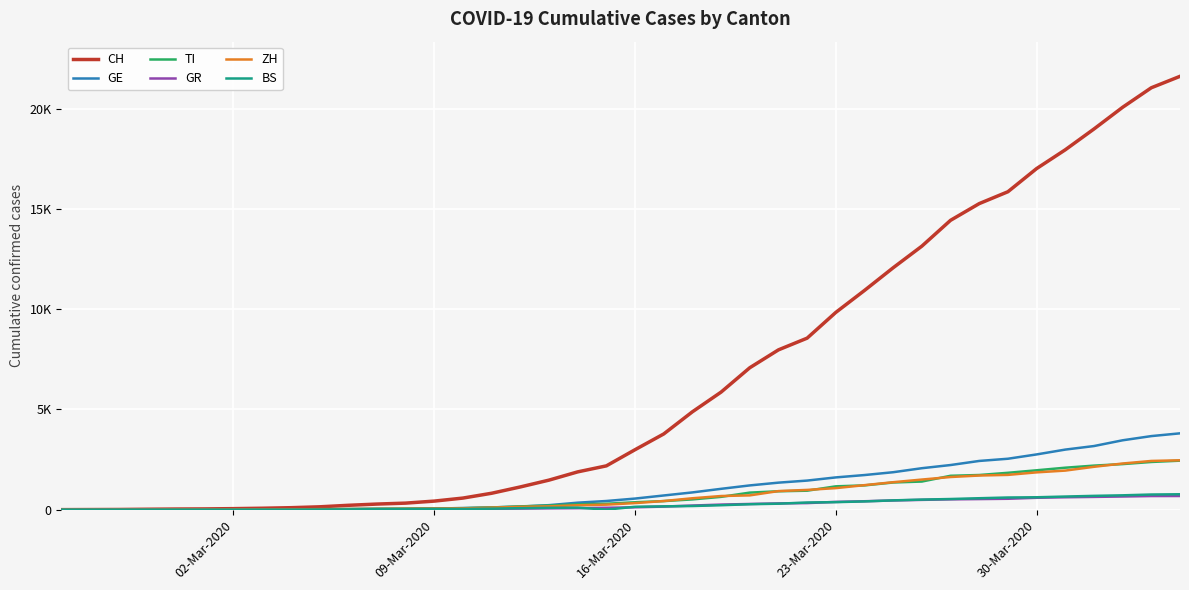

How many intersections are there between TI and ZH?

11